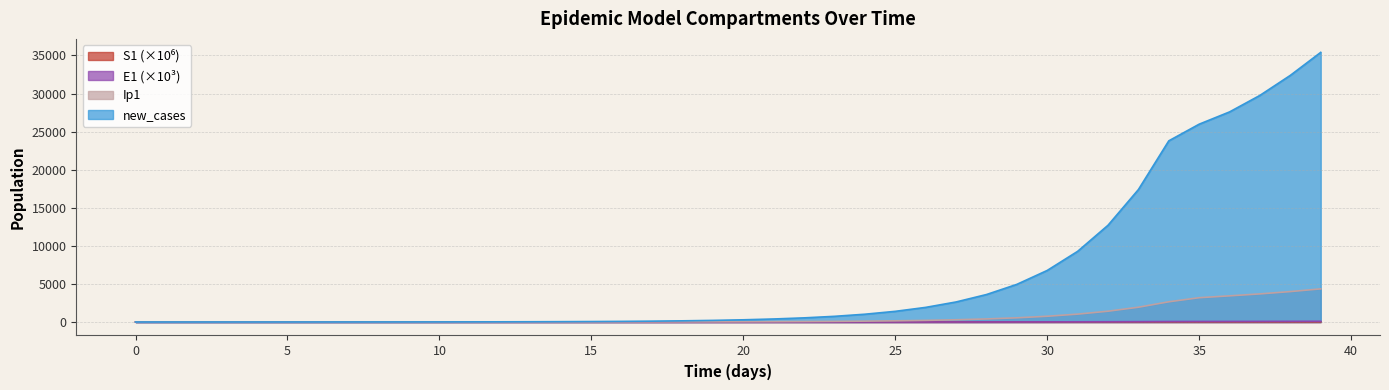

At how many categories does at least one series exceed 23895?

5